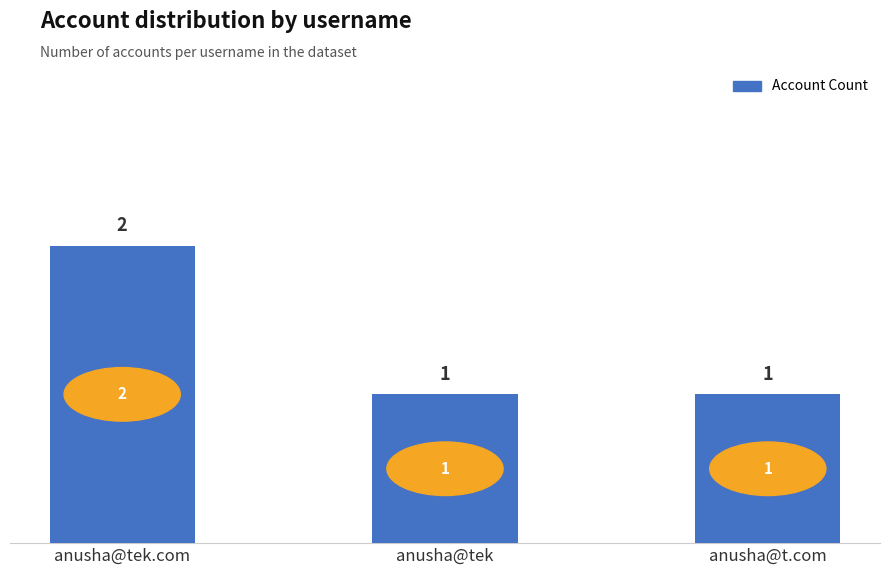

How many bars are there in total?

3